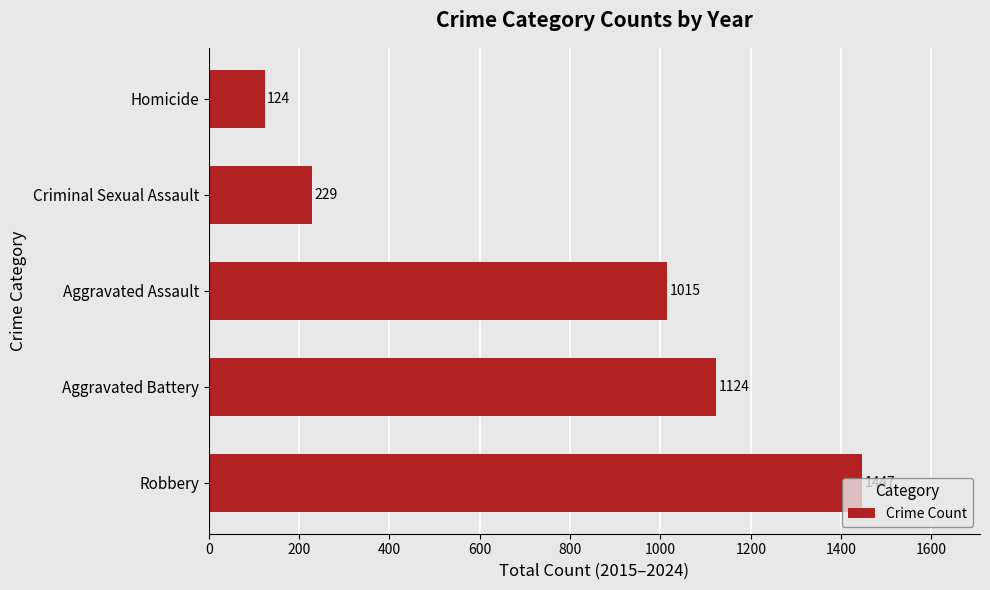

Is it true that the value at Aggravated Assault is 1015?

True